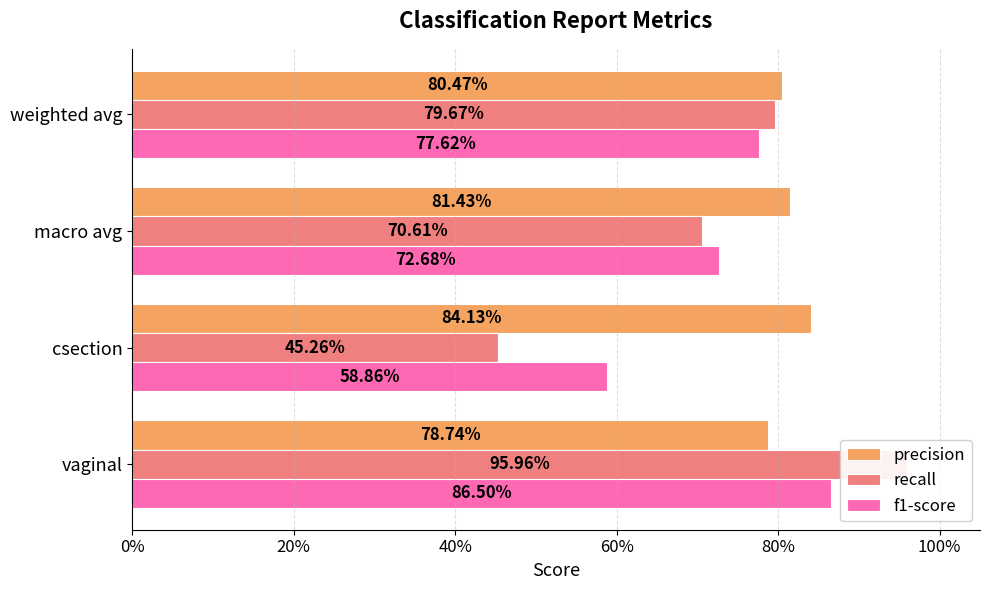

How many f1-score values are between 0 and 1?

4